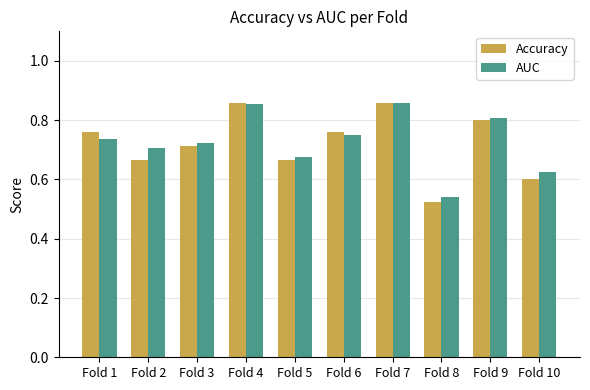

What is the sum of the Accuracy values at Fold 8 and Fold 3?

1.2